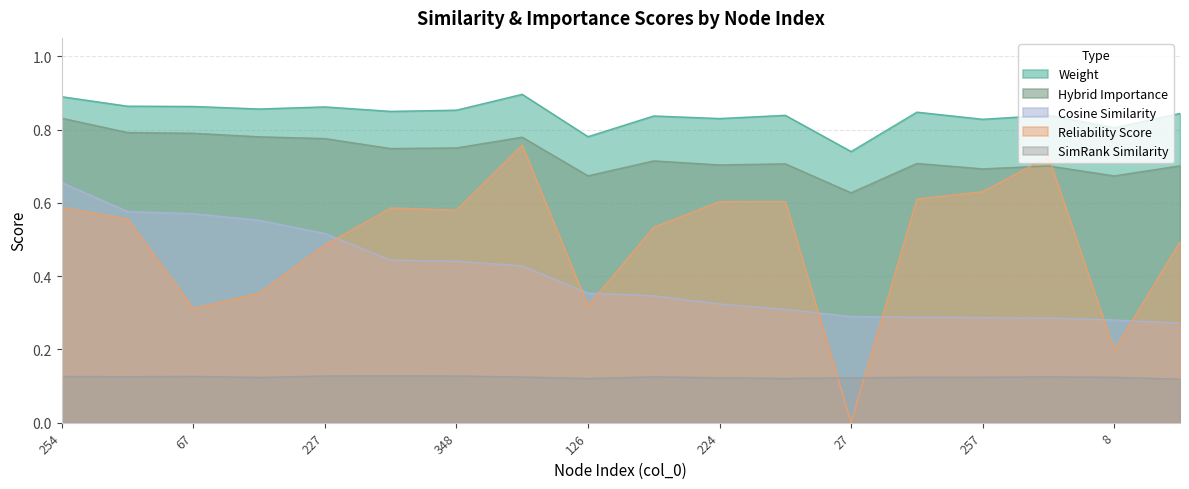

What is the lowest value of the simrank_similarity_to_test_node series?

0.1